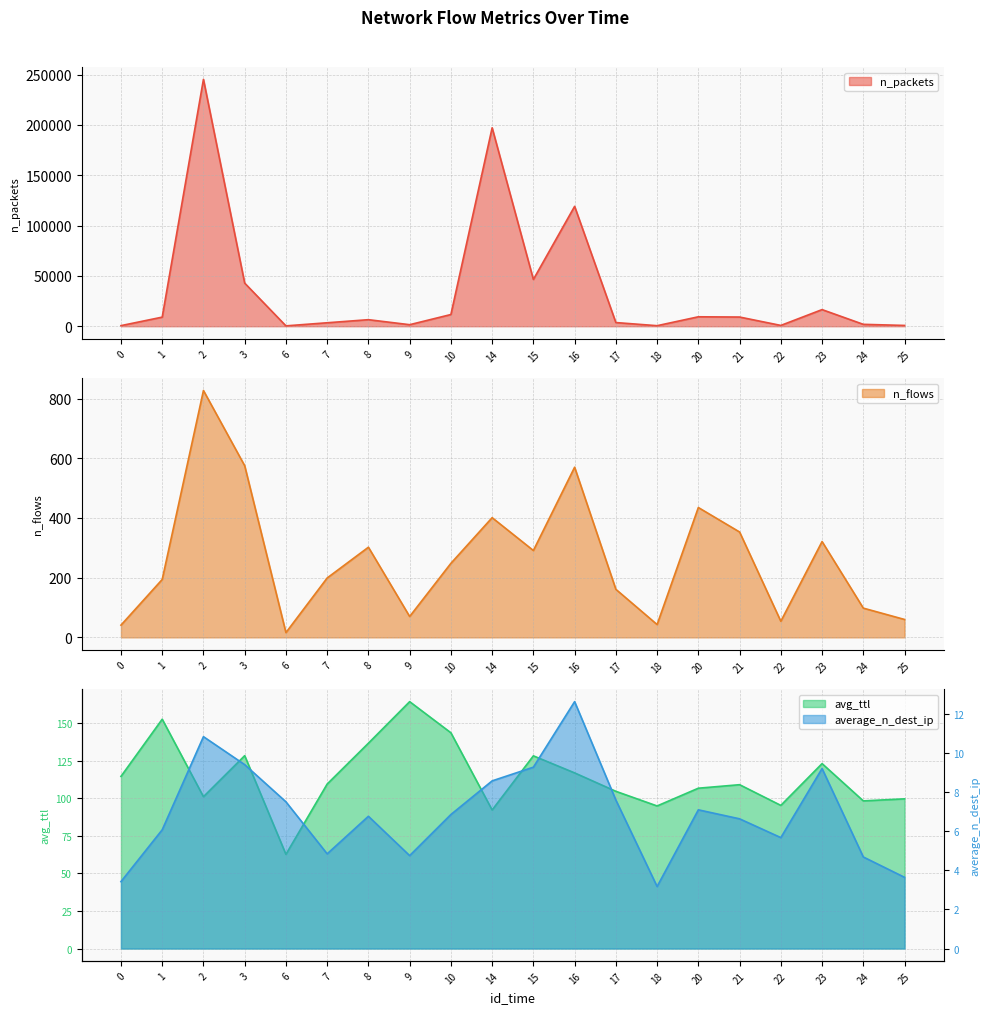

True or false: n_packets and n_flows intersect in this chart.

False